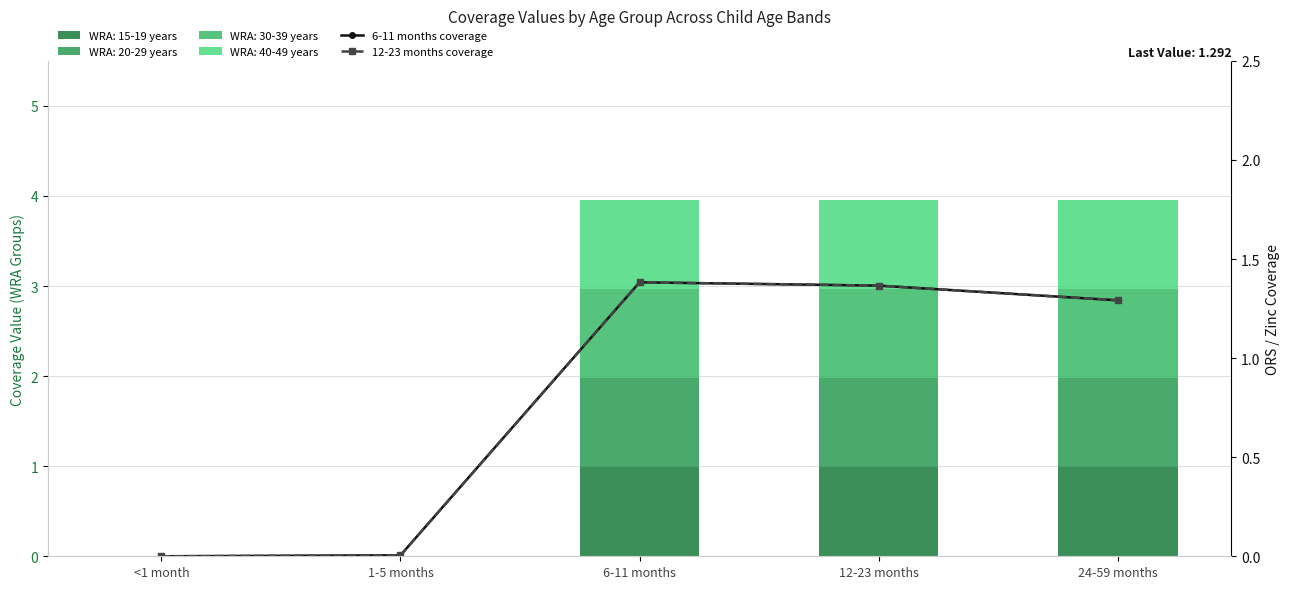

What is the label of the 4th bar from the left?

12-23 months